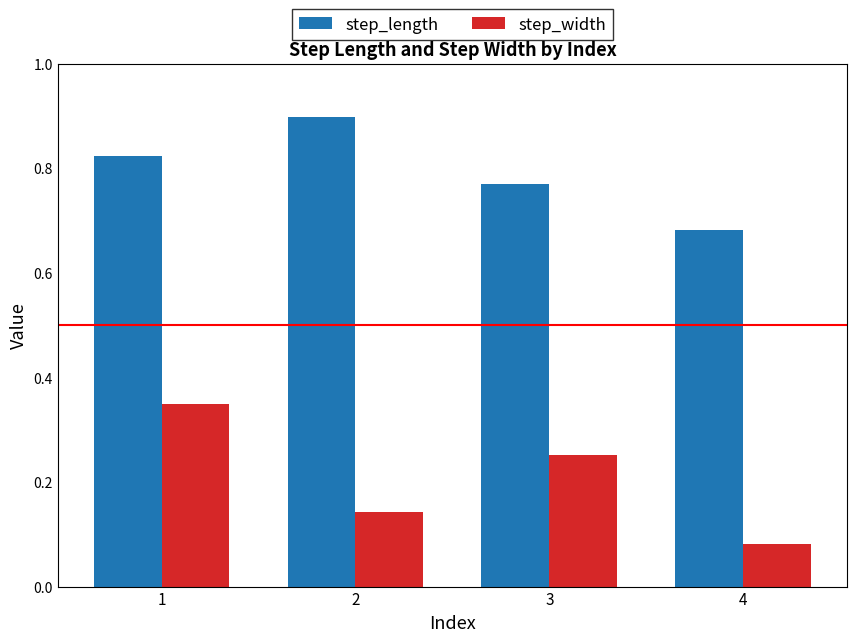

The step_width series shows 0.5 at 1. True or false?

False